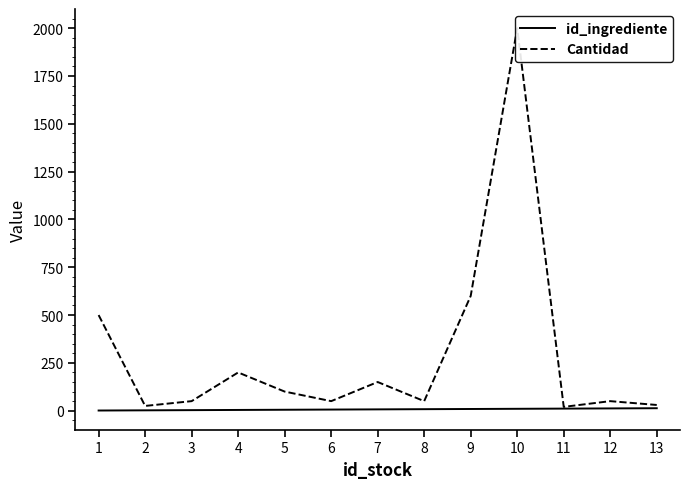

True or false: id_ingrediente and Cantidad cross at least once.

False